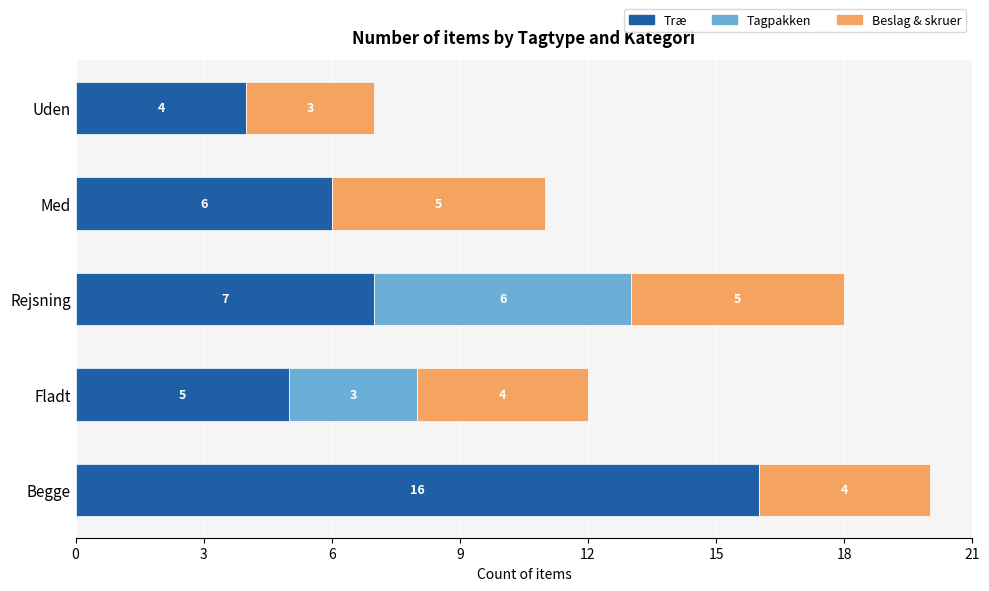

At which category is the sum across all series the highest?

Begge